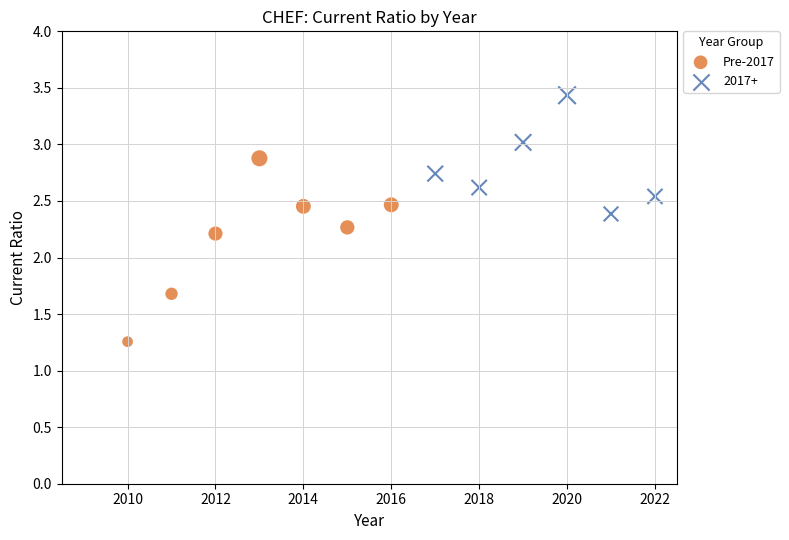

Which series reaches the maximum Y coordinate?

2017+